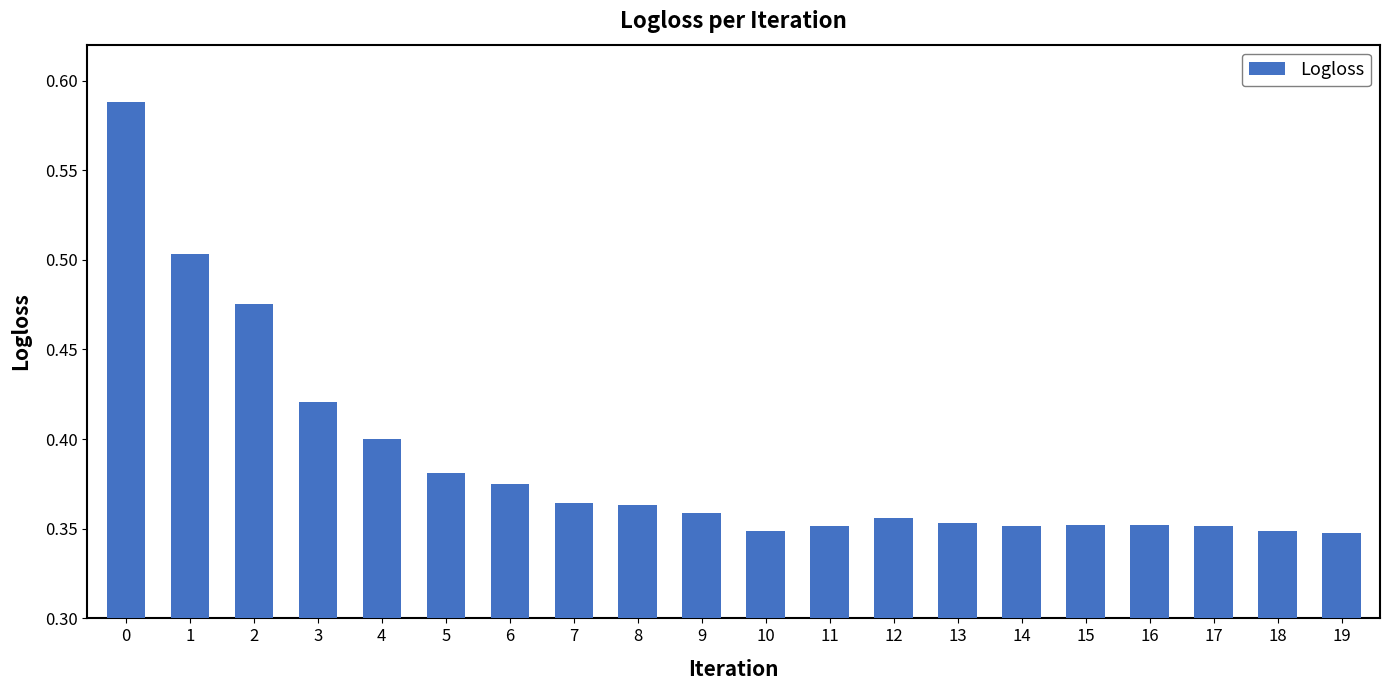

Between 9 and 12, which is larger?

9